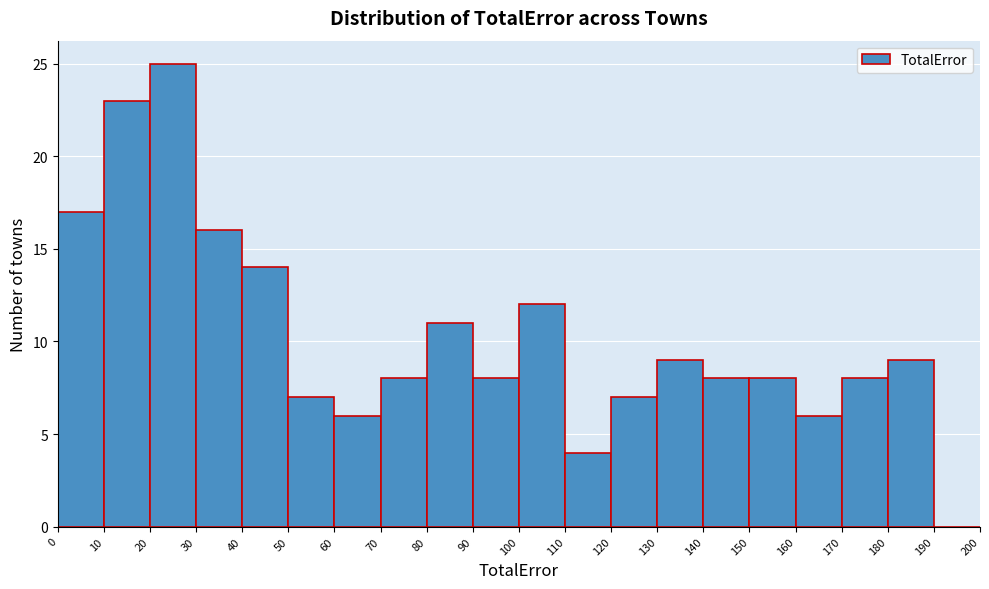

Which range on the x-axis has the tallest bar?

20 to 30